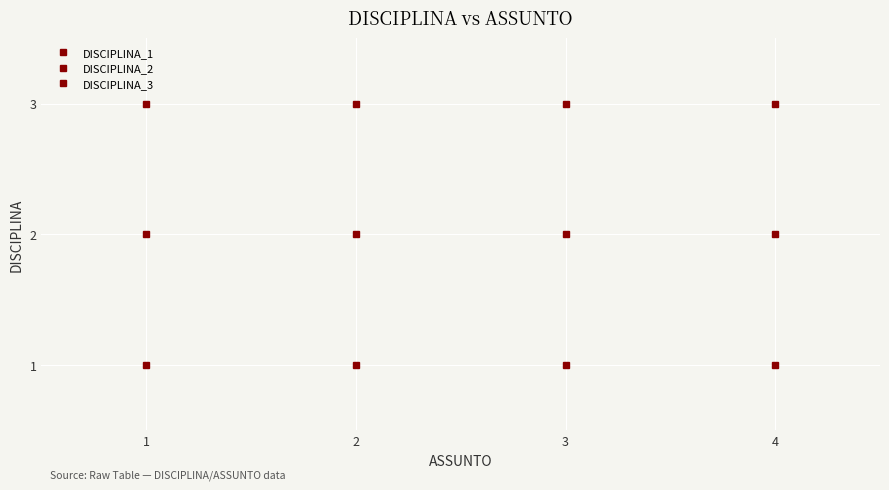

How many lines are shown in the chart?

3